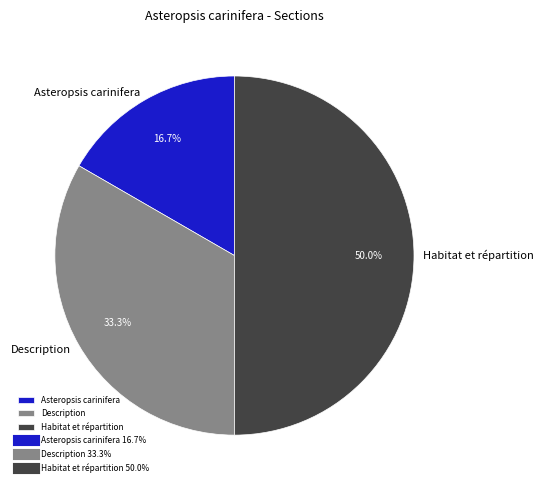

What percentage is the Habitat et répartition slice, to the nearest percent?

50%